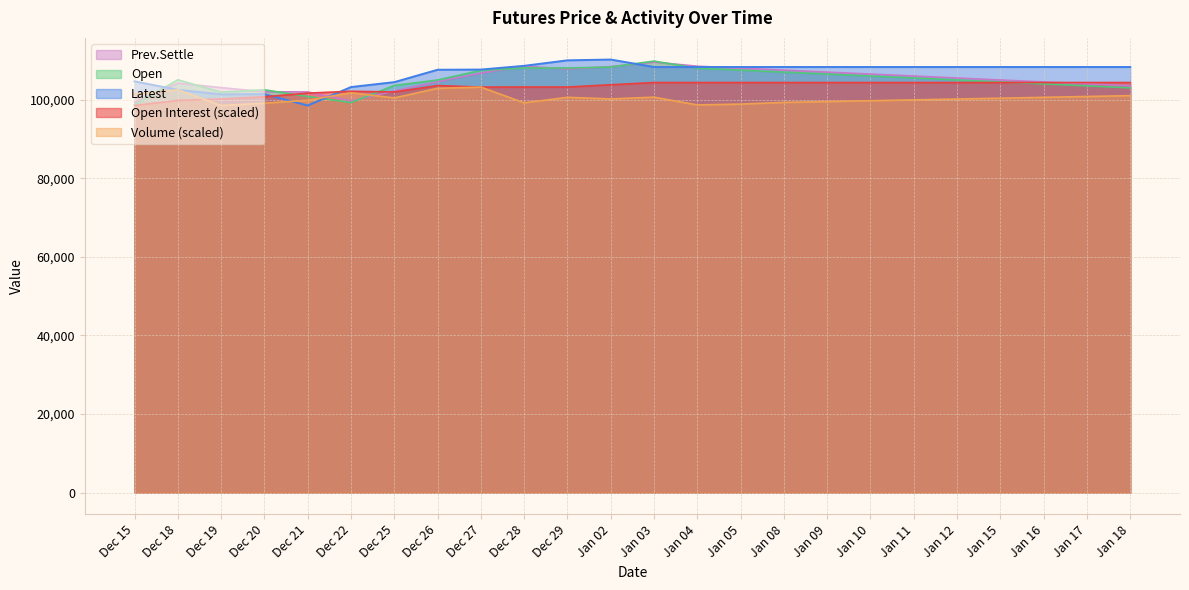

What is the sum of the Prev.Settle values at Jan 12 and Jan 08?

213000.0